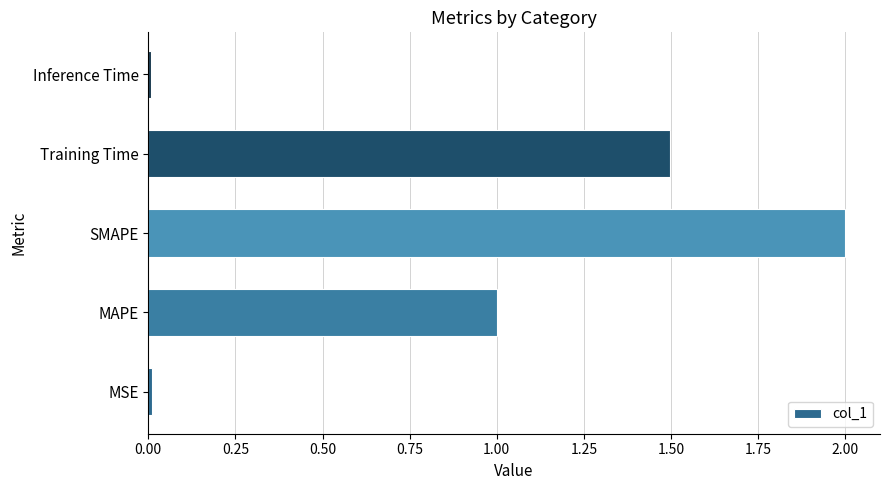

Which has a higher value, Inference Time or SMAPE?

SMAPE